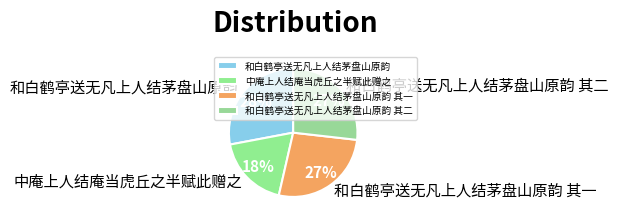

To the nearest percent, what is the difference between the 中庵上人结庵当虎丘之半赋此赠之 and 和白鹤亭送无凡上人结茅盘山原韵 slice percentages?

10%